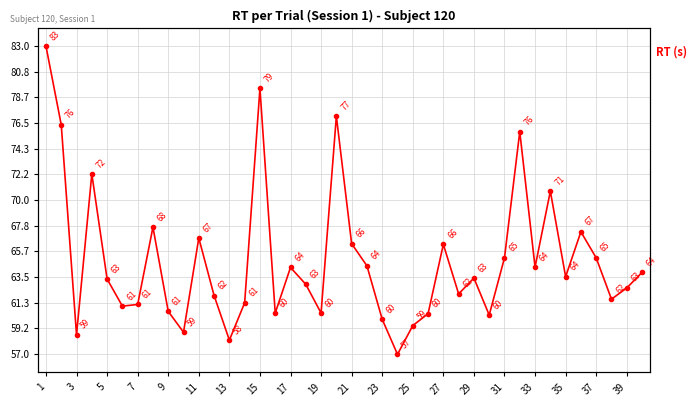

How many values exceed 63?

21